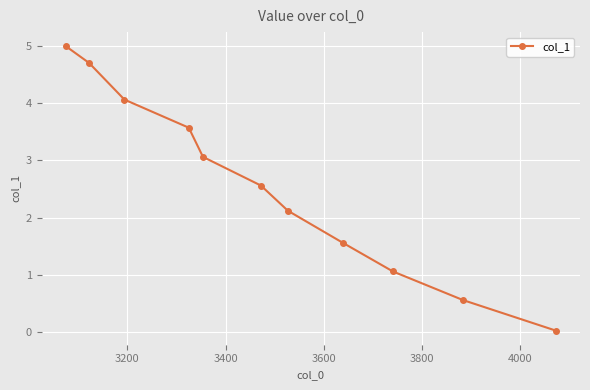

What is the greatest value displayed?

5.0